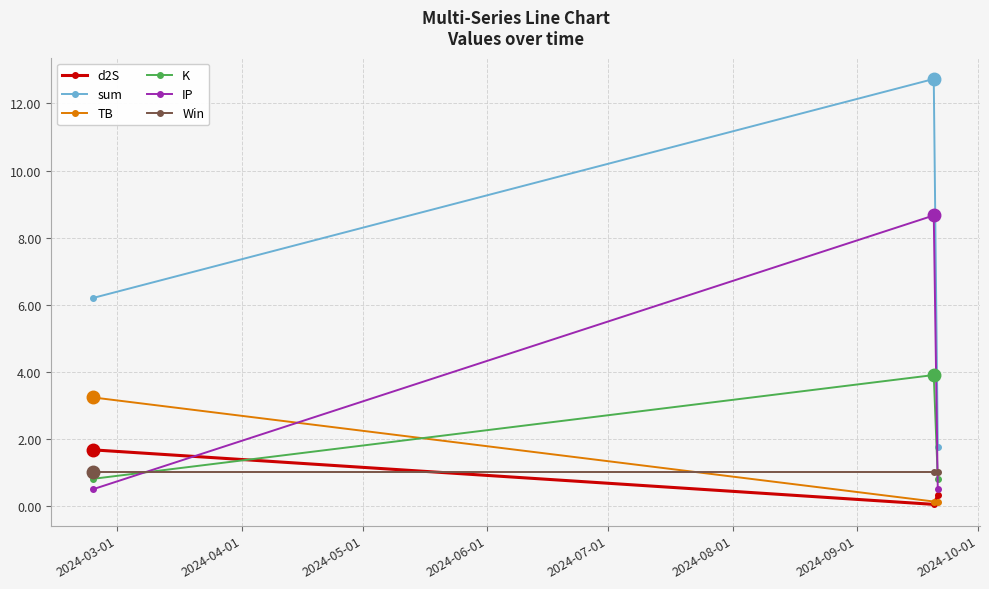

What is the value of the K point at the 2nd from the left?

3.9